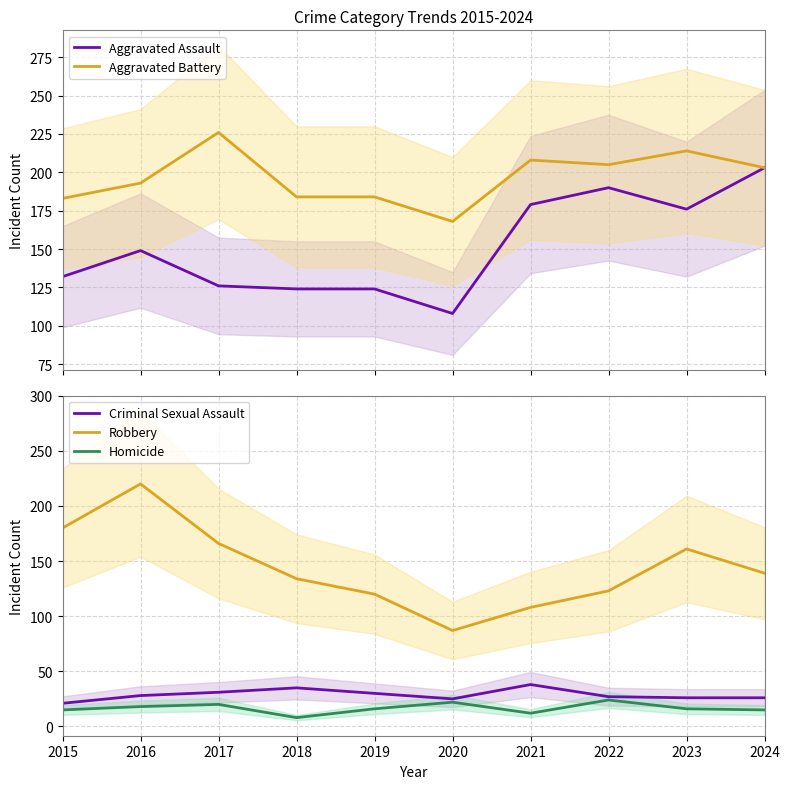

How many data points in Aggravated Assault are less than 149?

5